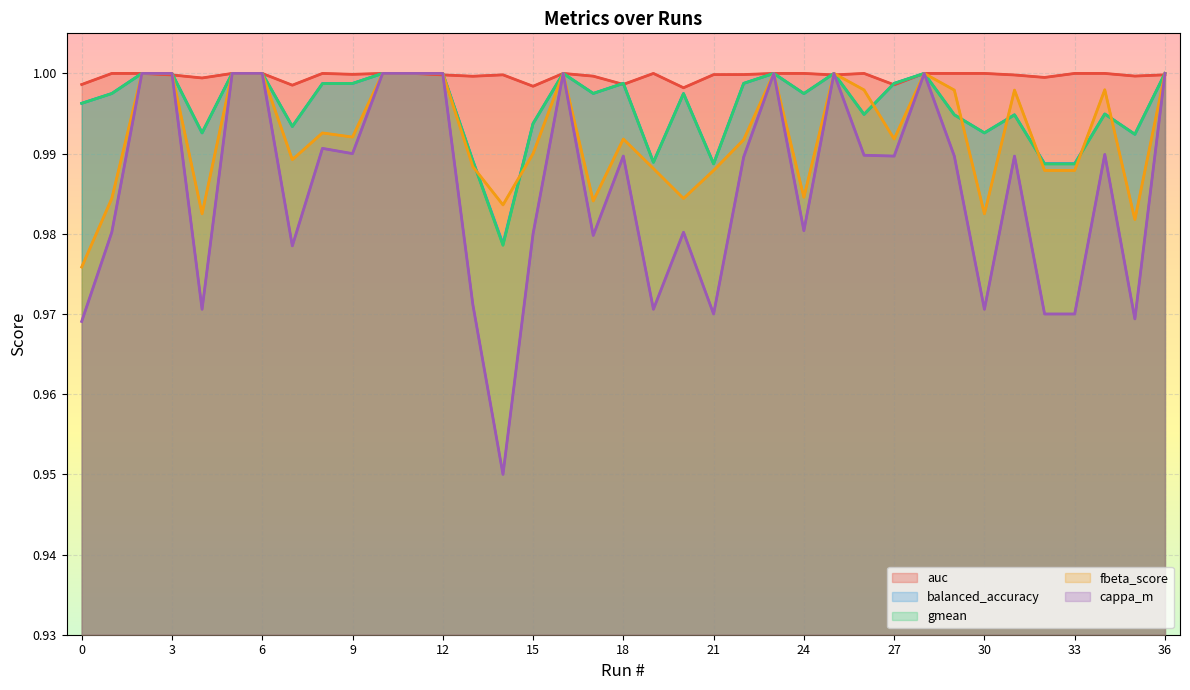

What is the average value of the cappa_m series?

1.0